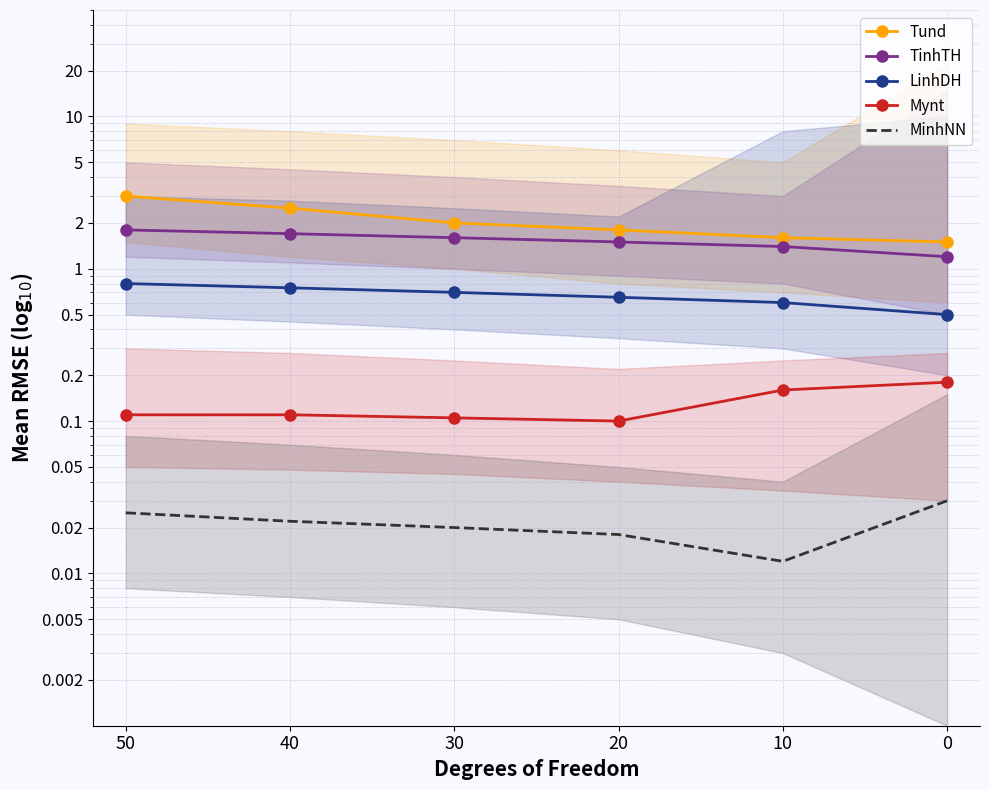

Reading left to right, transcribe all the data shown in this chart.

Tund: 3.0	2.5	2.0	1.8	1.6	1.5
TinhTH: 1.8	1.7	1.6	1.5	1.4	1.2
LinhDH: 0.8	0.8	0.7	0.7	0.6	0.5
Mynt: 0.1	0.1	0.1	0.1	0.2	0.2
MinhNN: 0.0	0.0	0.0	0.0	0.0	0.0